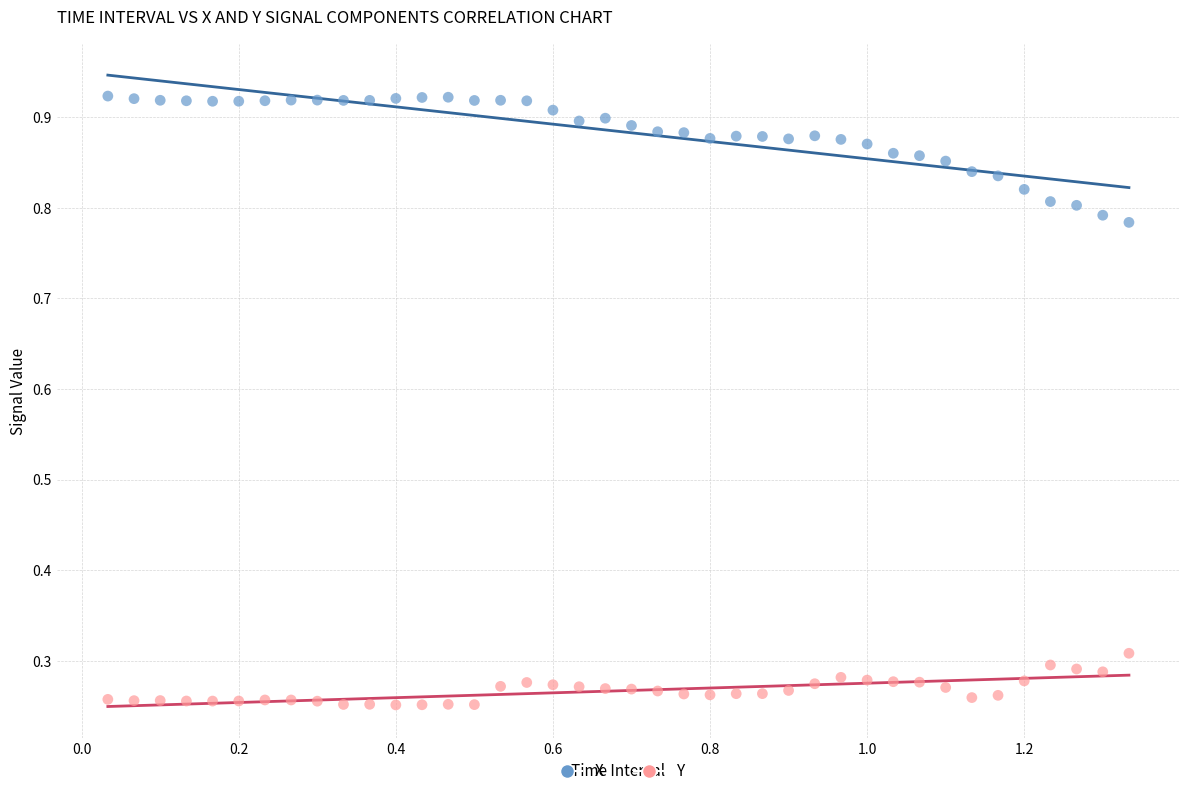

Across all data points, what is the range of Y values (max minus min)?

0.7